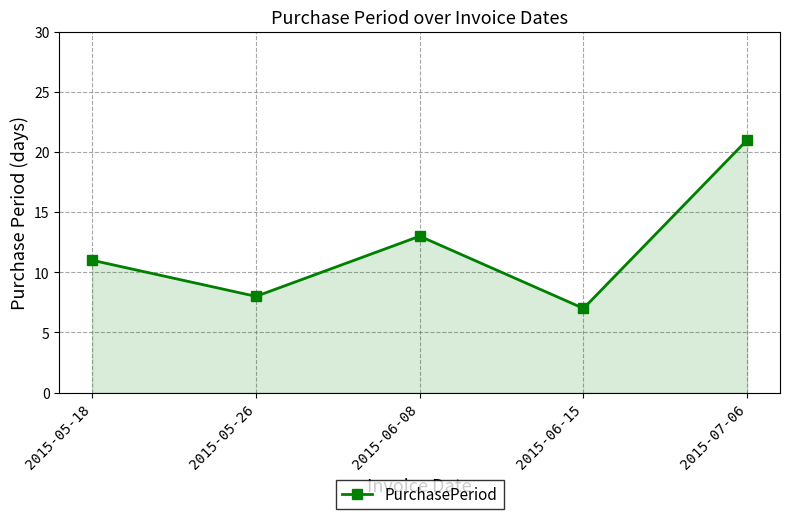

The chart shows a value of 11 at 2015-06-15. True or false?

False